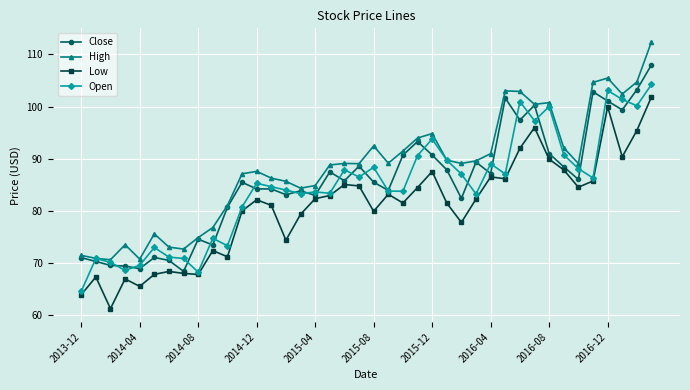

What is the value of the Close point at the 14th from the left?

84.2